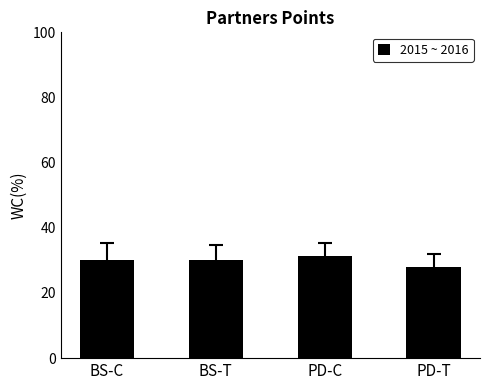

Approximately how many times larger is the value at BS-C compared to PD-C?

1.0